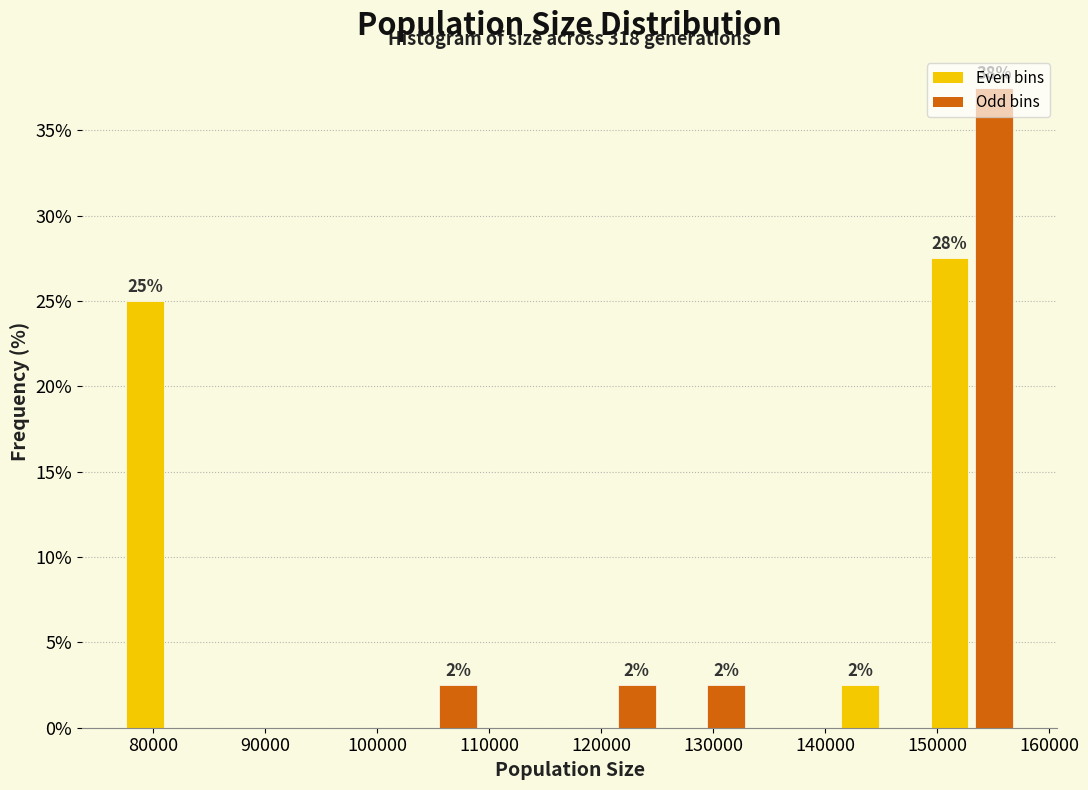

Around what value on the x-axis is the tallest bar? Give the approximate position of its centre, as read against the axis.

155000